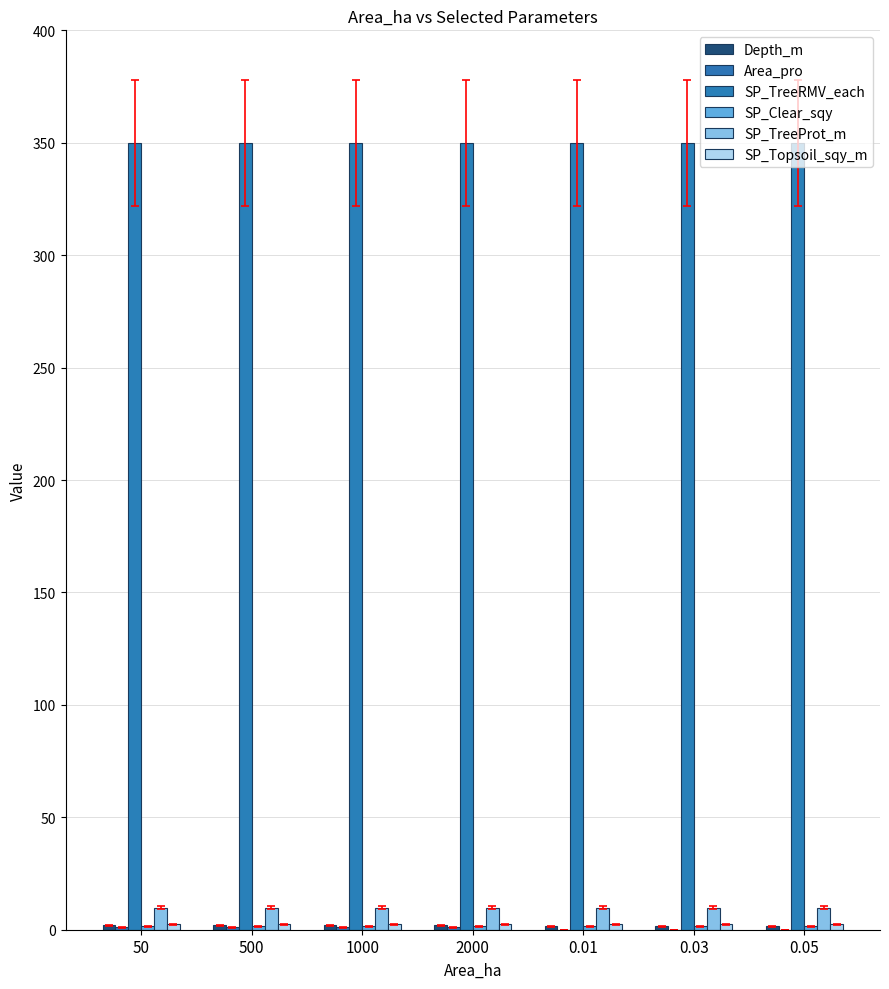

Where is SP_TreeRMV_each nearest to the value 350?

50